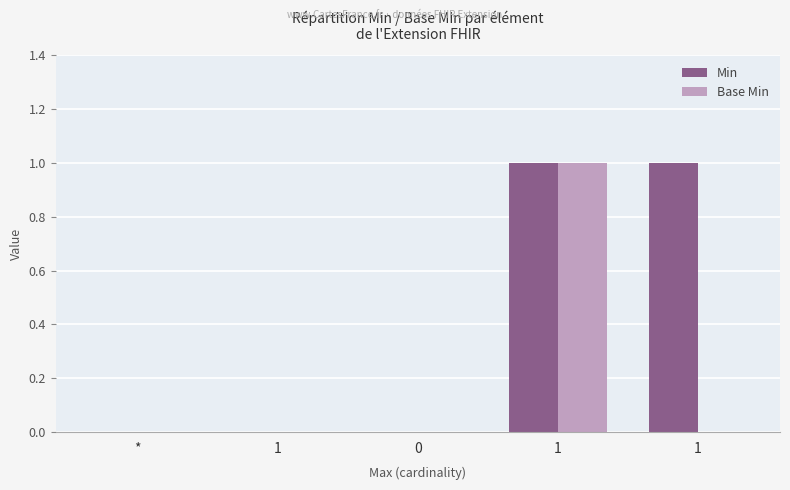

Between 1 and 1, which is larger?

1